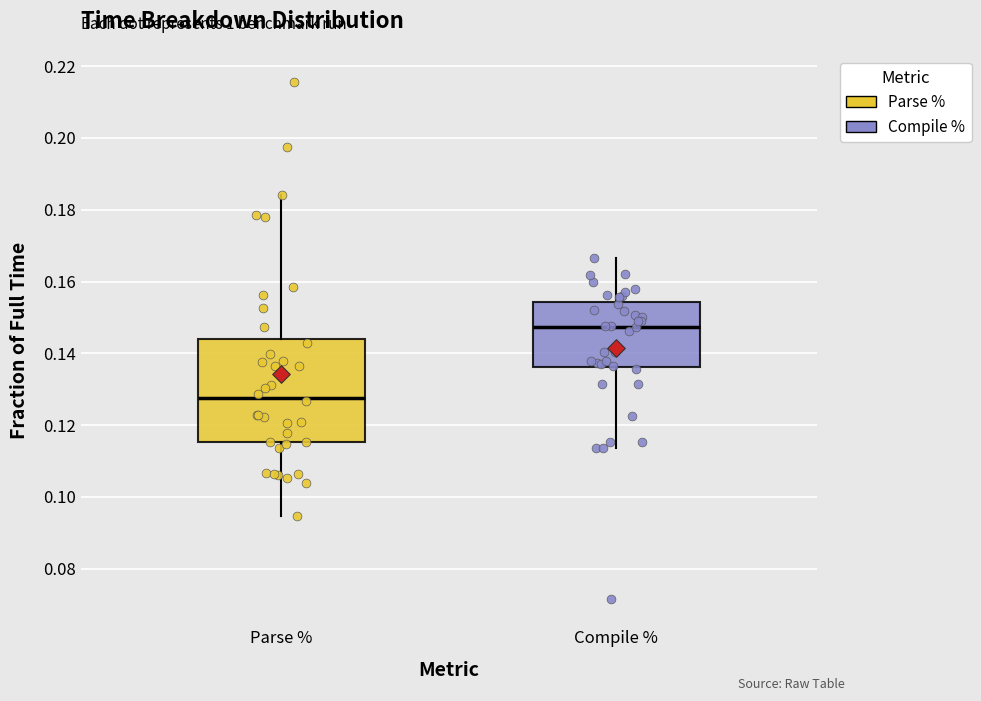

Reading left to right, read every box against the y-axis: the position of its median line, the range the box covers, and the ends of its whiskers. The values are not printed on the chart, so give them approximately, as read against the axis.

Parse %: median 0.128, box 0.116 to 0.144, whiskers 0.094 to 0.184
Compile %: median 0.148, box 0.136 to 0.154, whiskers 0.114 to 0.166